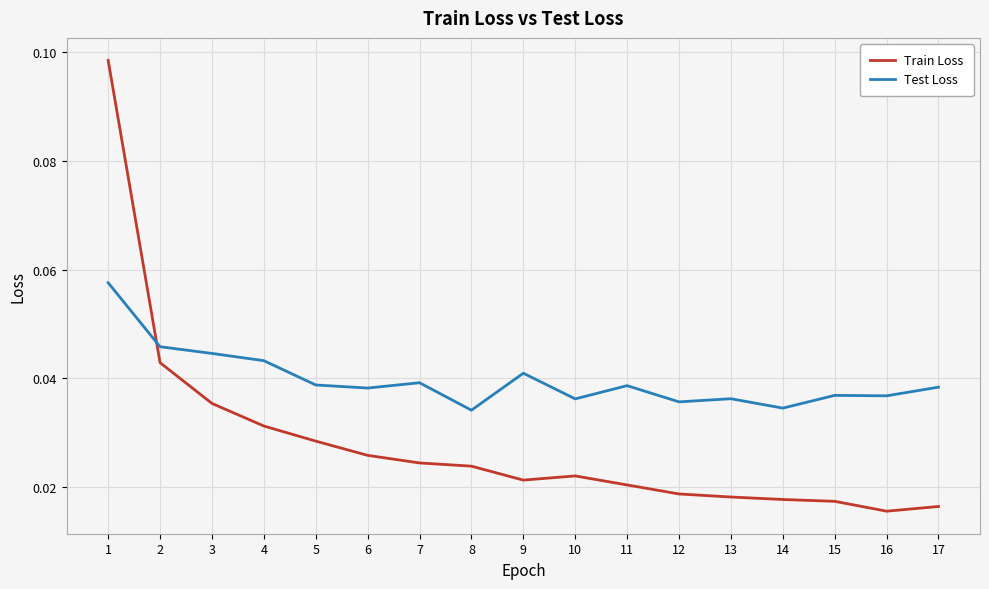

Where do Test Loss and Train Loss first cross each other?

1 and 2